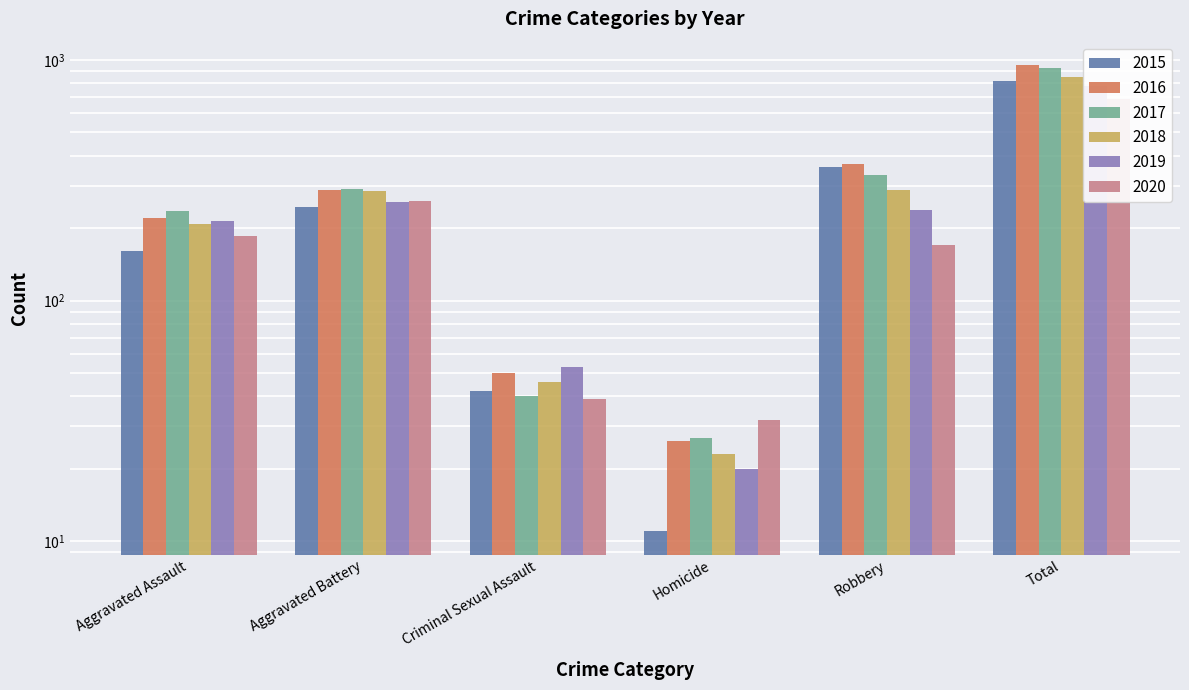

Are the bars horizontal?

No